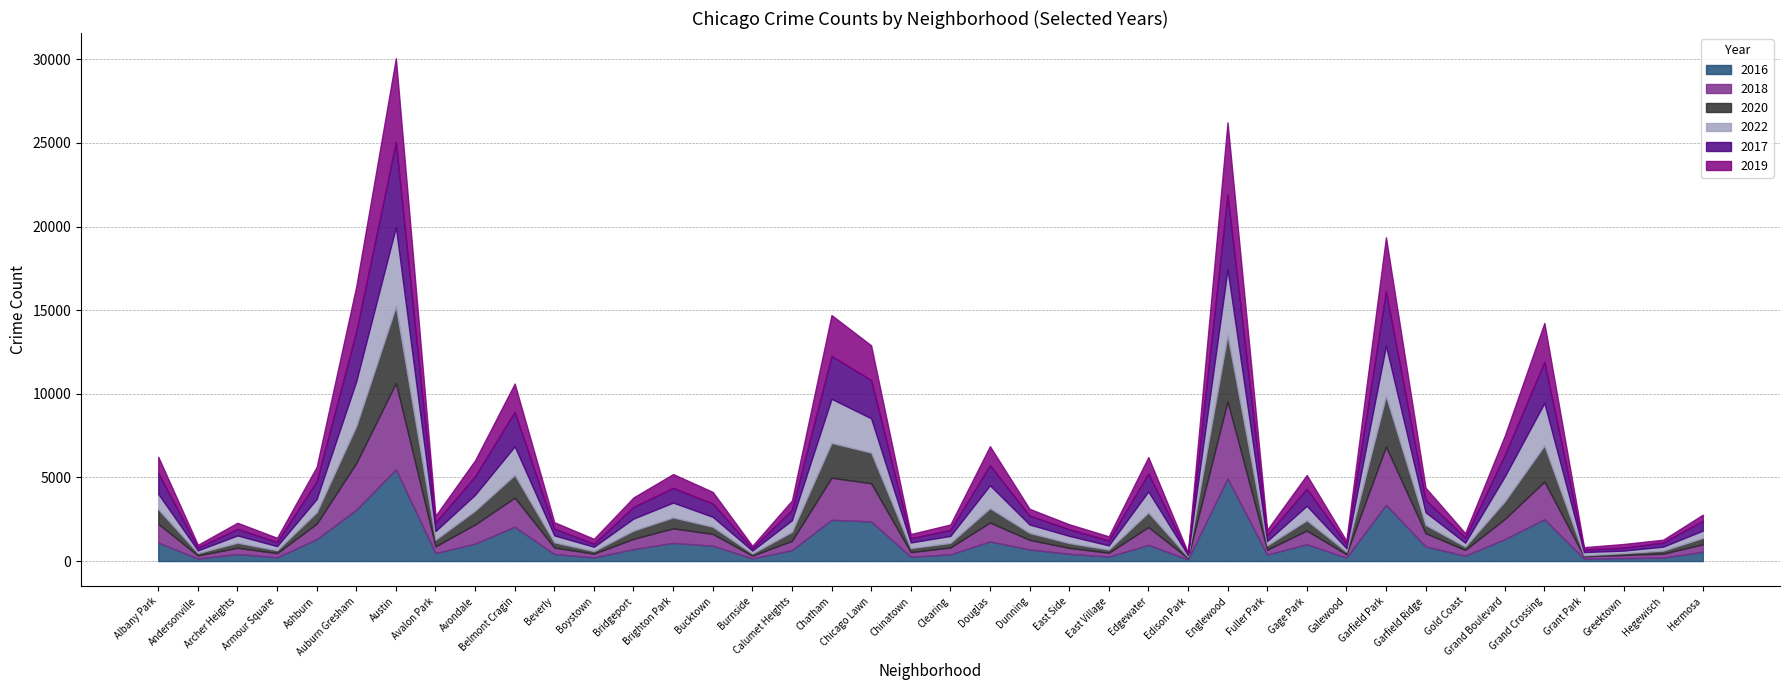

How many series are shown in this chart?

6